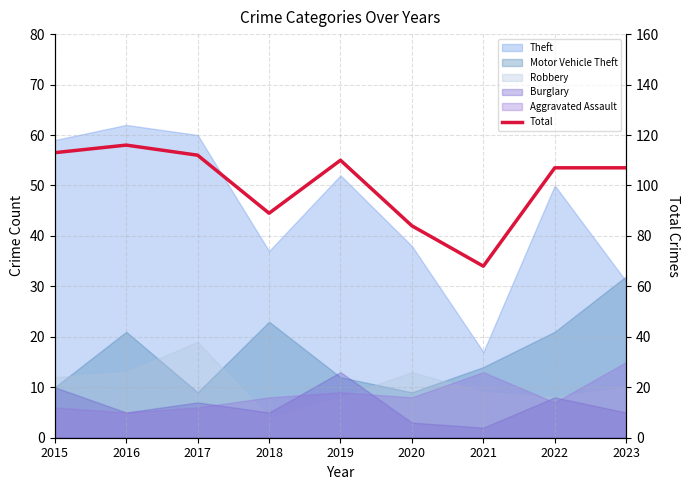

Rank the categories by value from highest to lowest.

2016, 2015, 2017, 2019, 2022, 2023, 2018, 2020, 2021